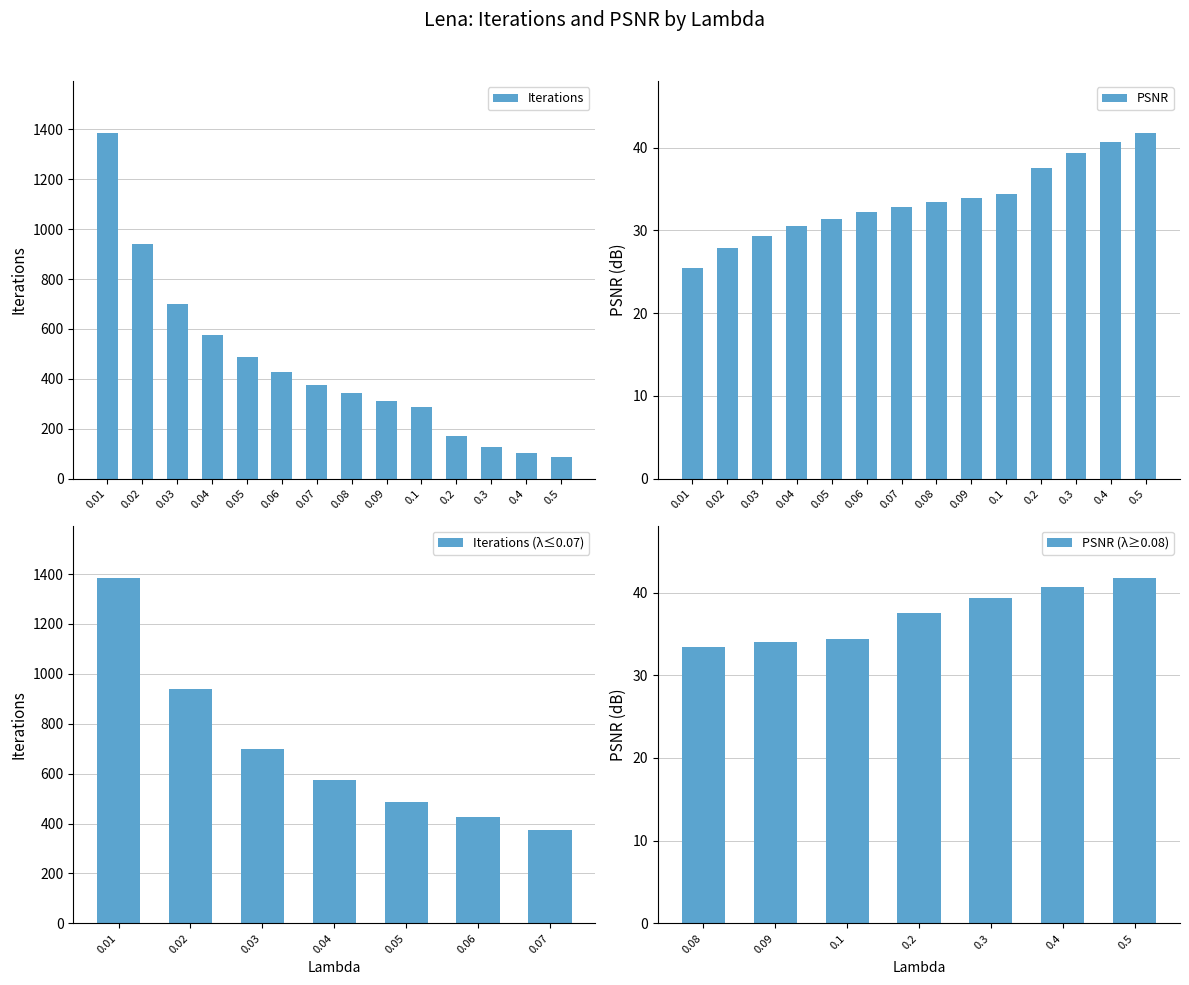

What is the highest value of the PSNR series?

41.8